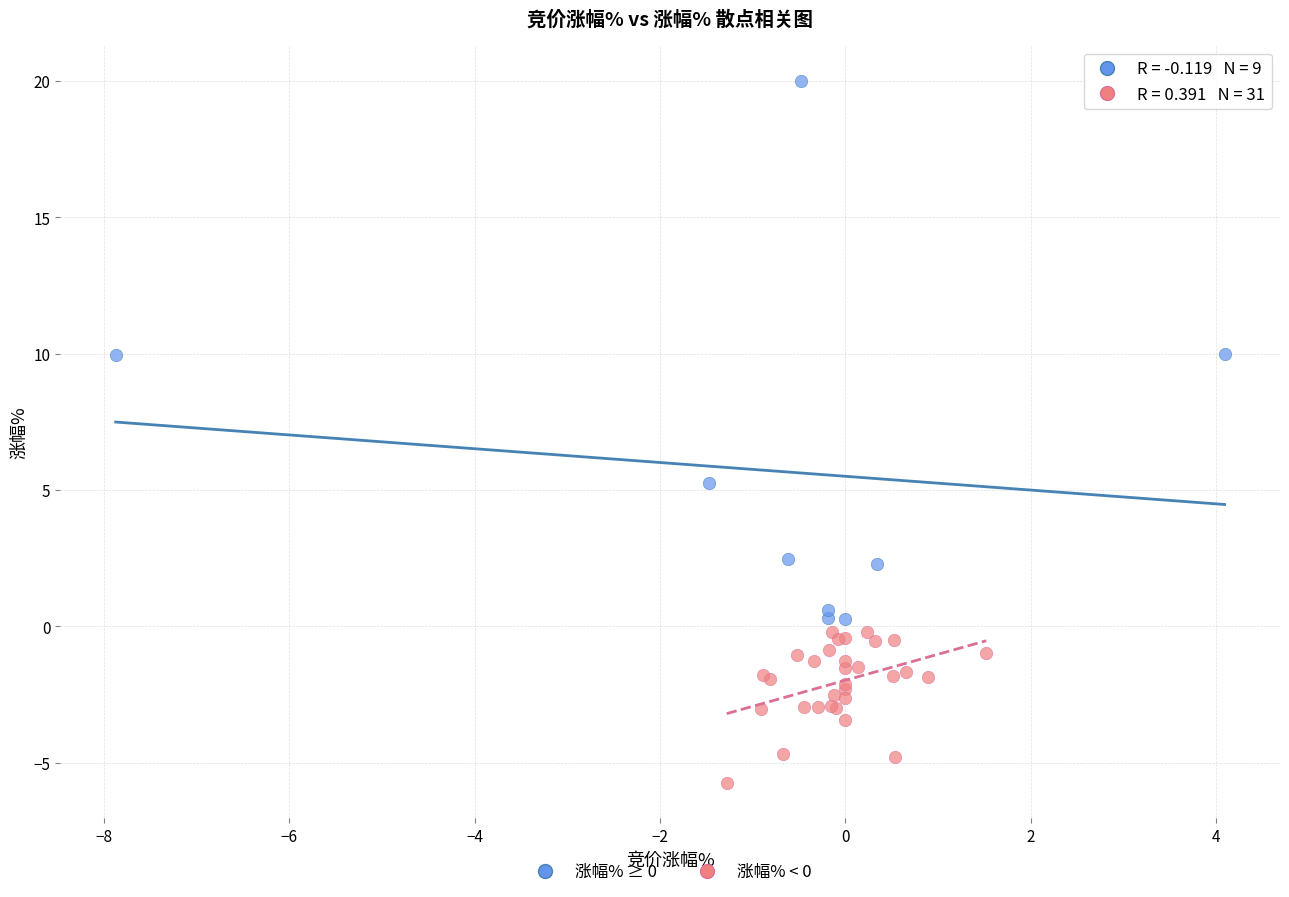

Which series reaches the minimum Y coordinate?

涨幅% < 0